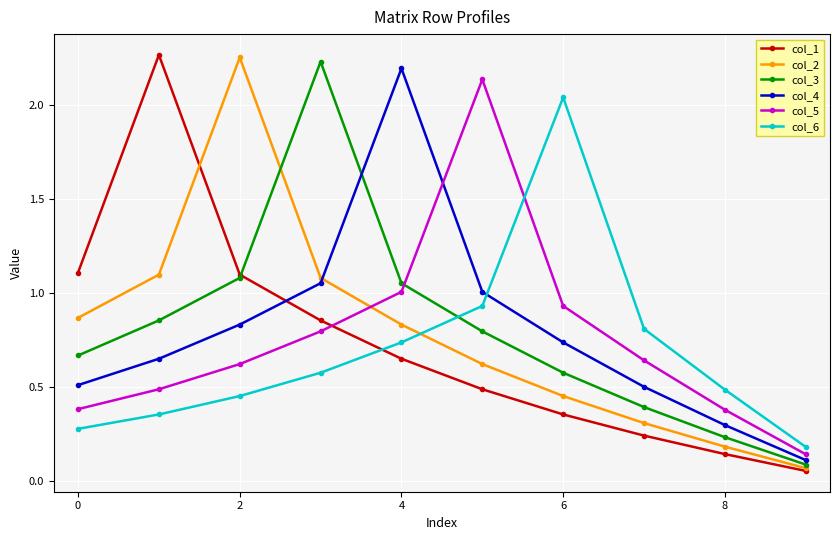

How many lines are shown in the chart?

6